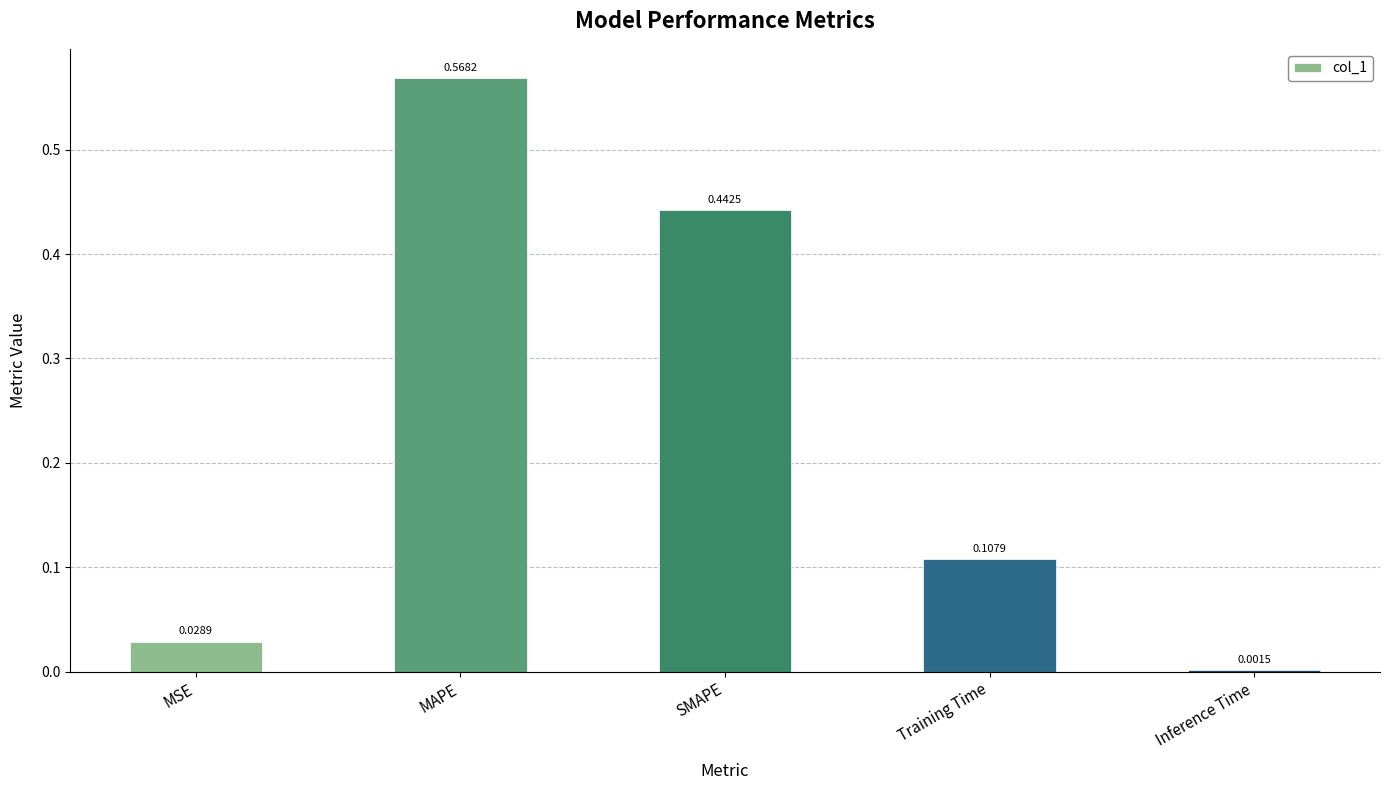

Which label corresponds to the largest value in the chart?

MAPE